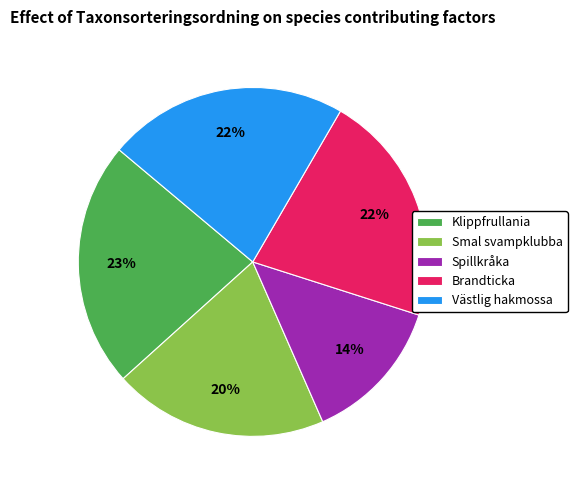

Approximately how many times larger is the value at Spillkråka compared to Klippfrullania?

0.6